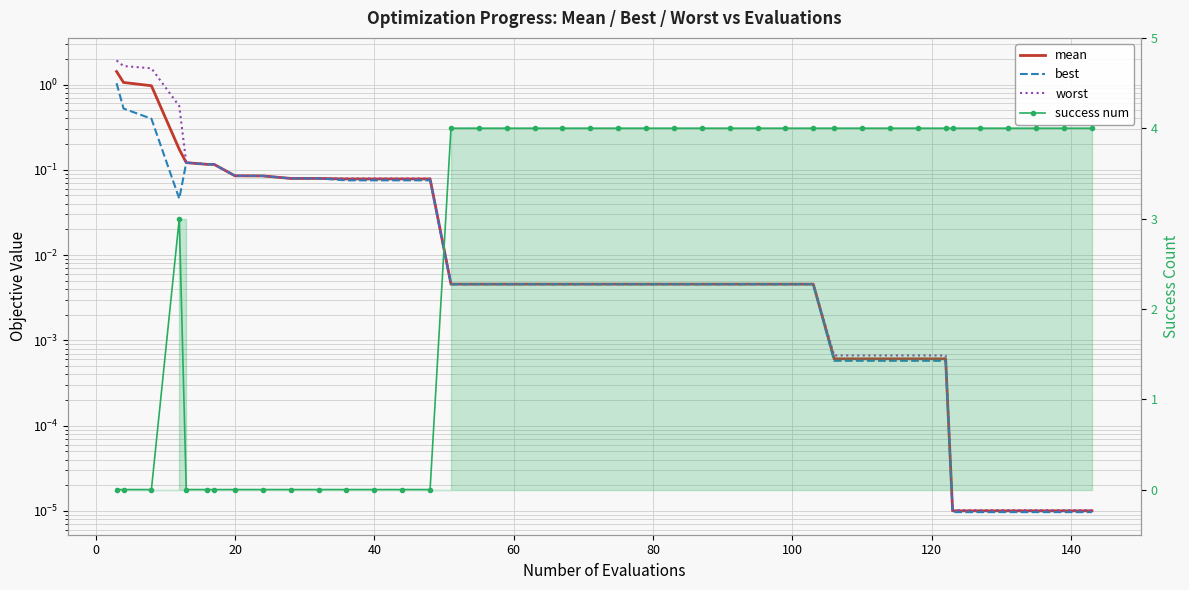

The value of best at 20 is 0.0. True or false?

False